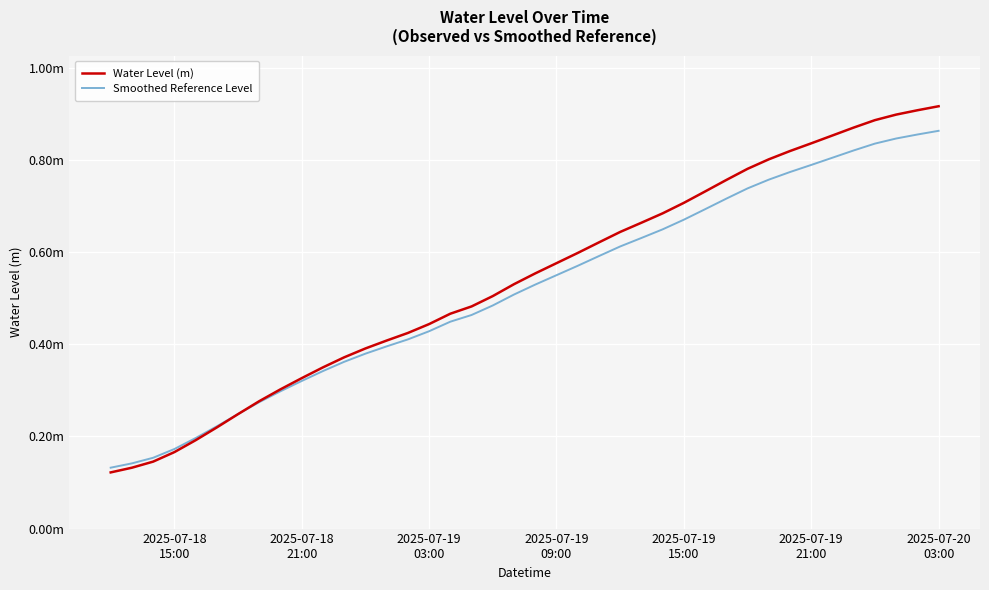

What are all the series names shown in the legend?

Water Level (m), Smoothed Reference Level